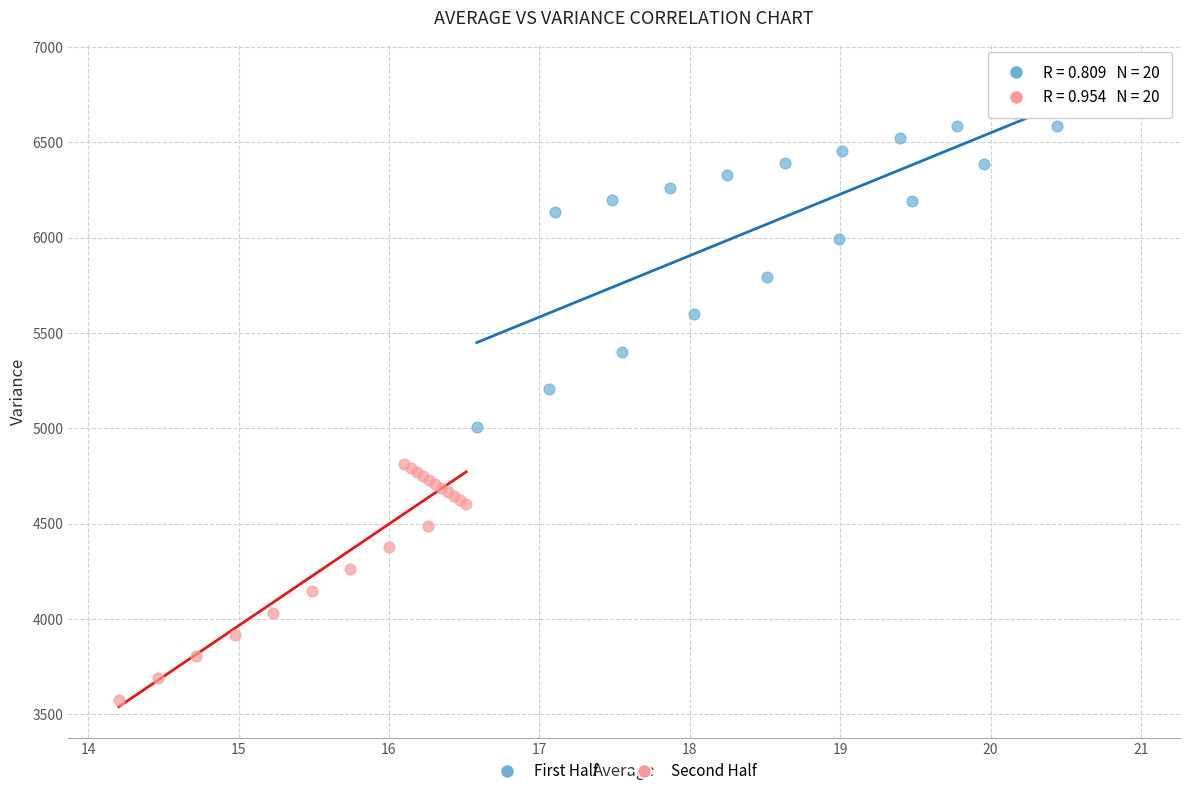

Which series reaches the minimum Y coordinate?

Second Half